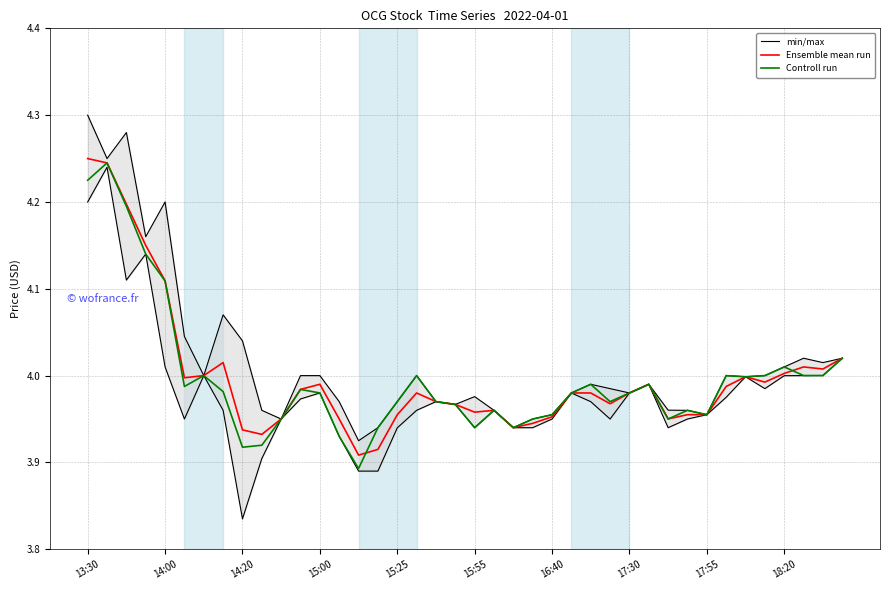

In Ensemble mean run, how many points are lower than both neighbors (excluding endpoints)?

9